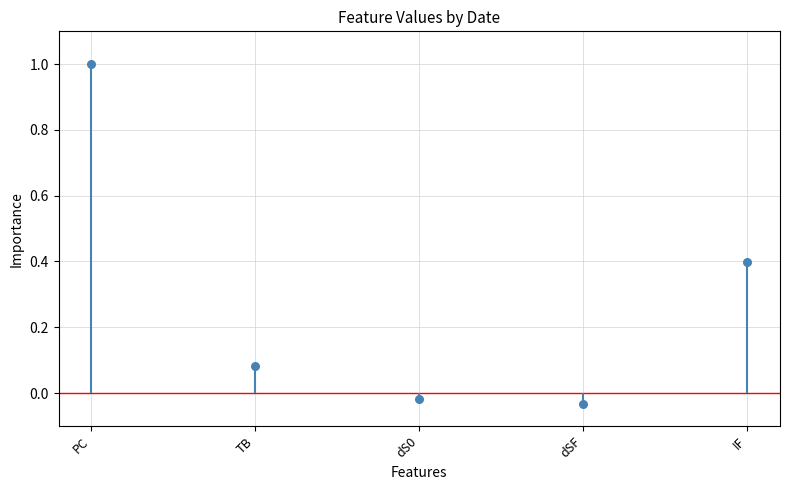

What is the change in value from TB to dSF?

-0.1